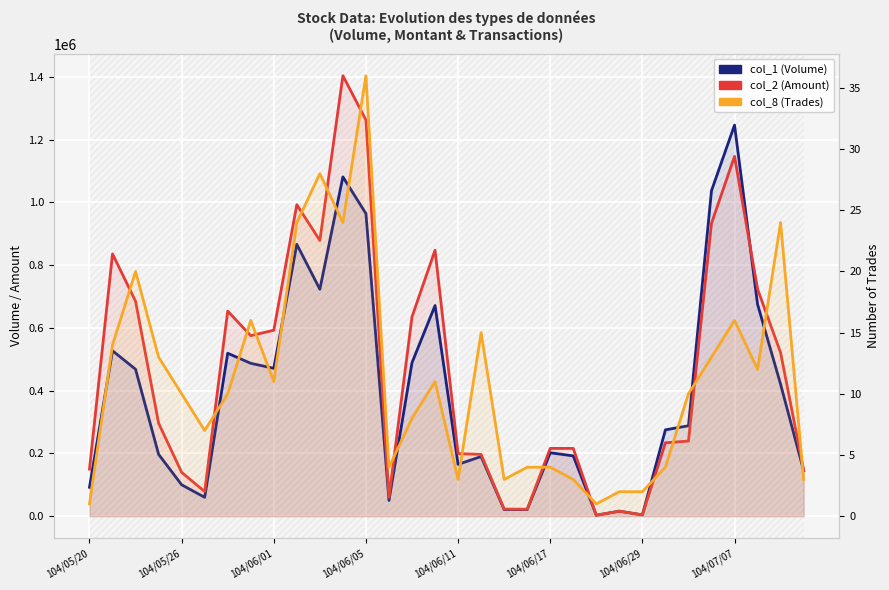

The value of col_8 (Trades) at 23 is 2. True or false?

True